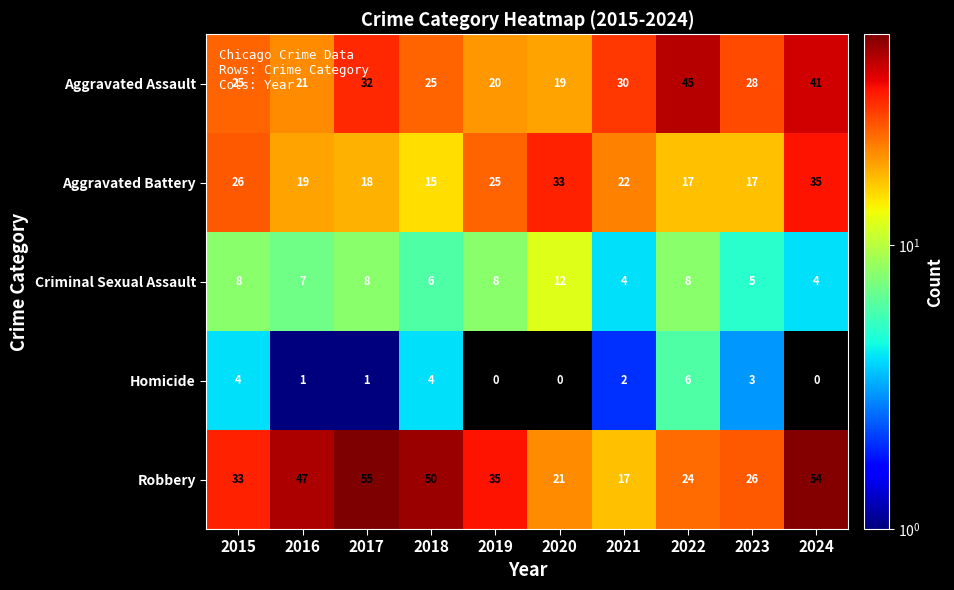

The value of Aggravated Battery at 2017 is 12. True or false?

False